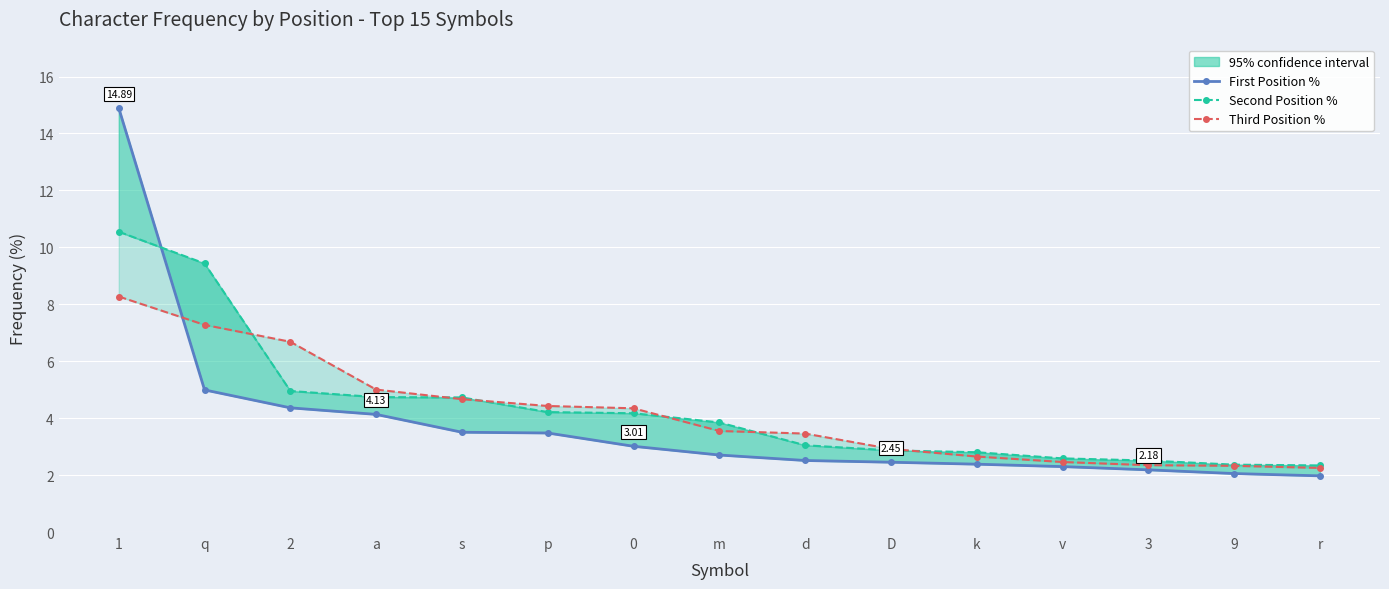

Is the value of First Position % at 9 greater than the value of Third Position % at p?

No